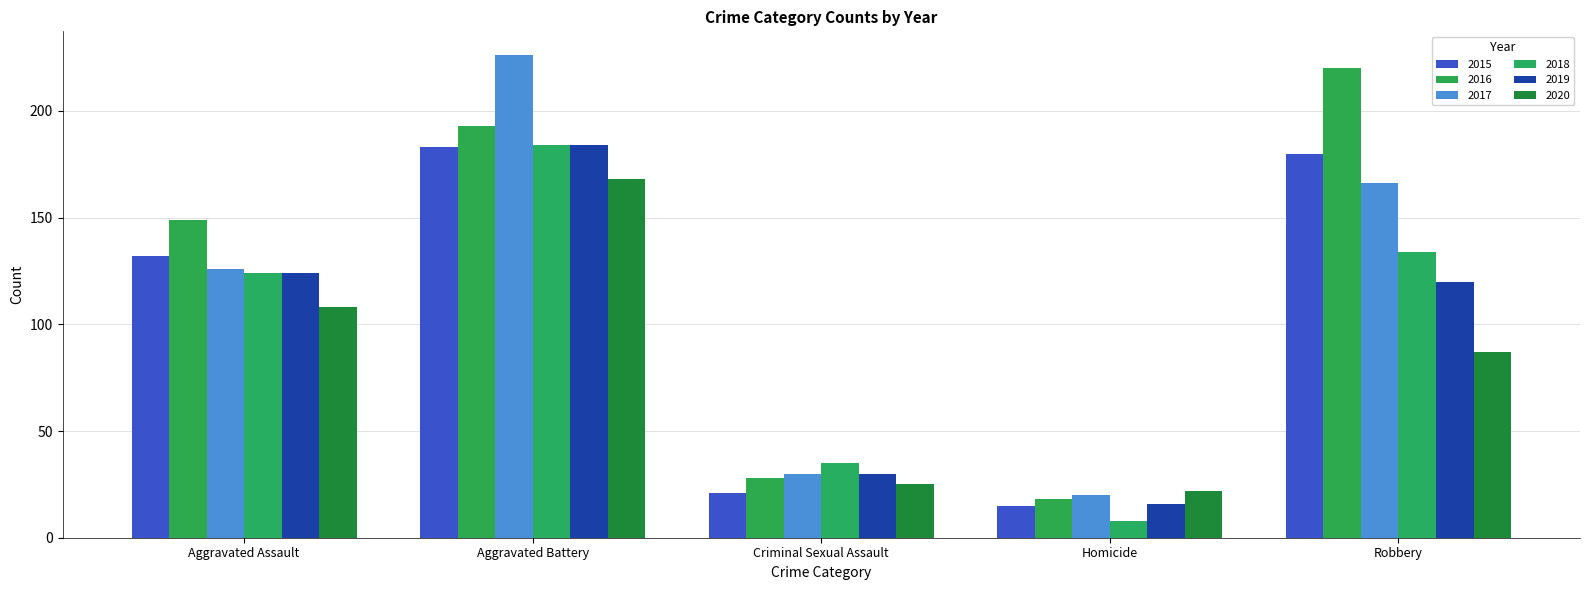

Rank the series at Robbery from lowest to highest value.

2020, 2019, 2018, 2017, 2015, 2016